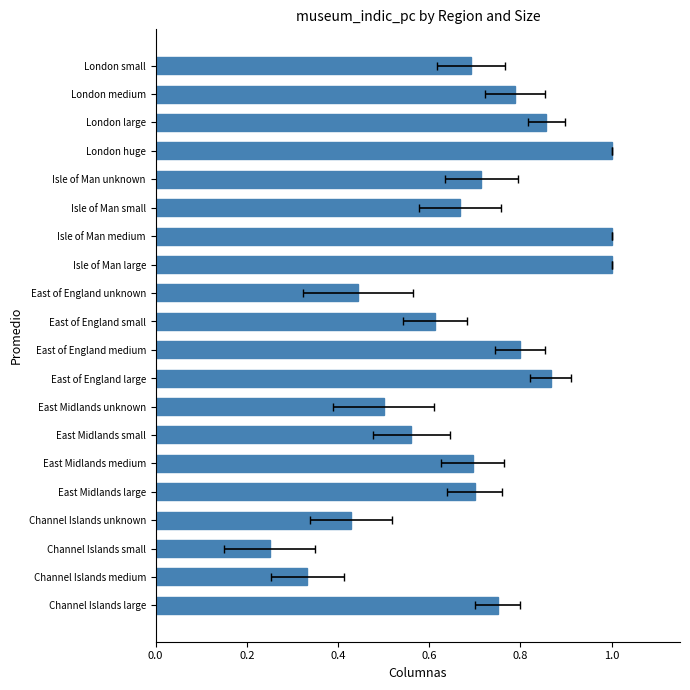

Is it true that the value at East of England large is 1.1?

False